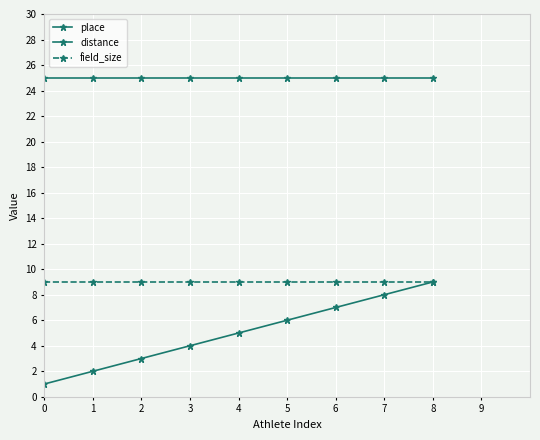

How many series are shown in this chart?

3